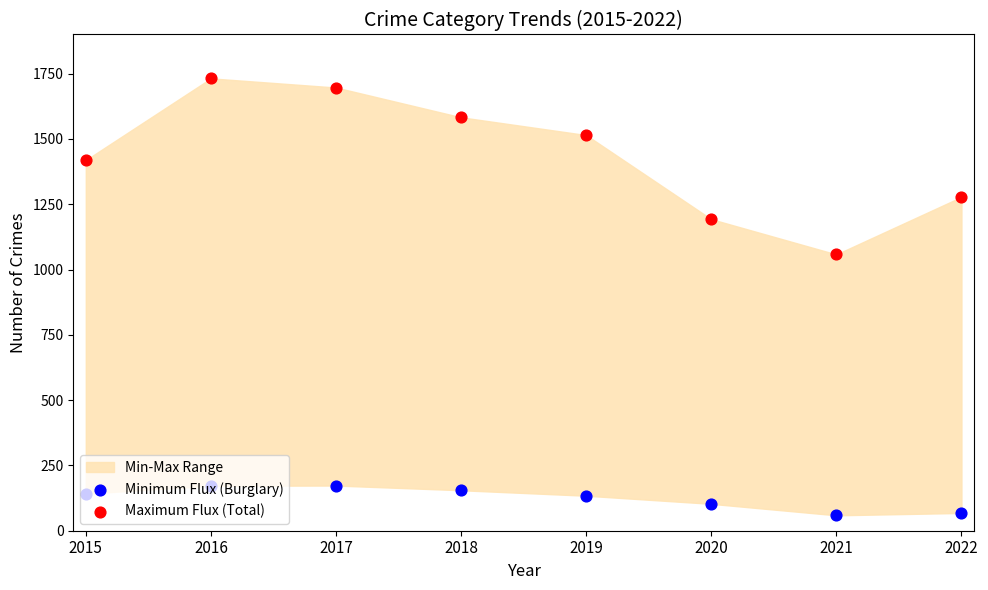

Is the value of Minimum Flux (Burglary) at 2022 greater than the value of Maximum Flux (Total) at 2021?

No